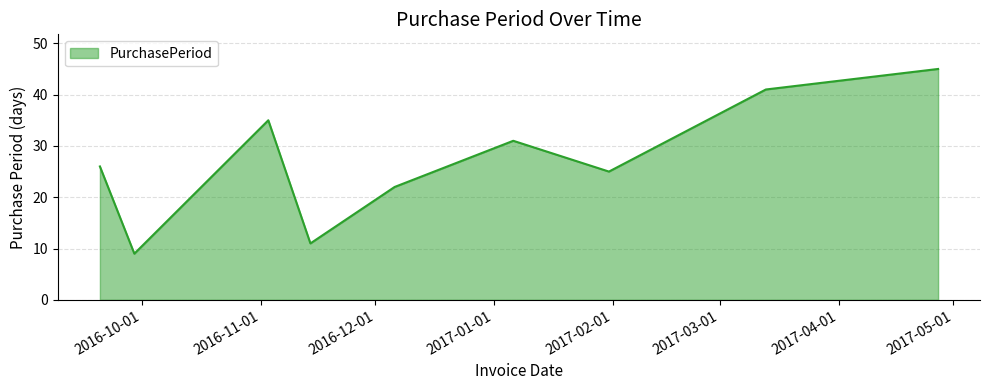

What is the minimum value shown in the chart?

9